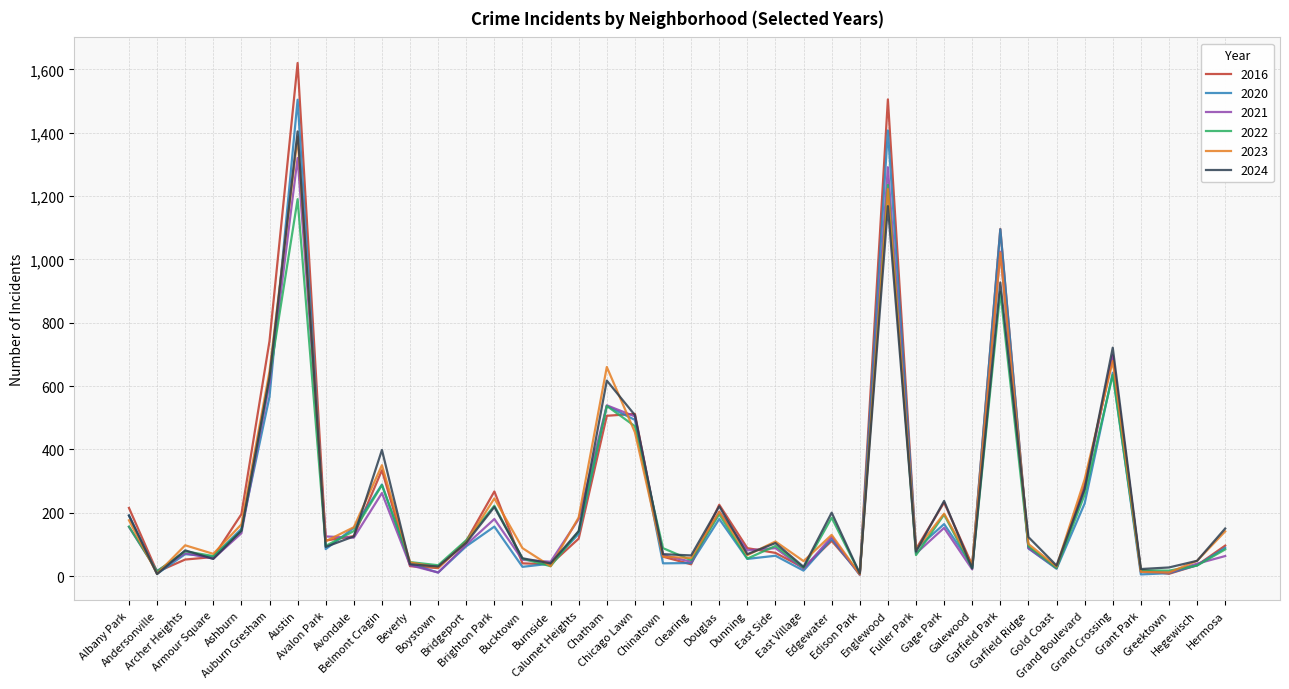

What is the smallest value displayed?

4